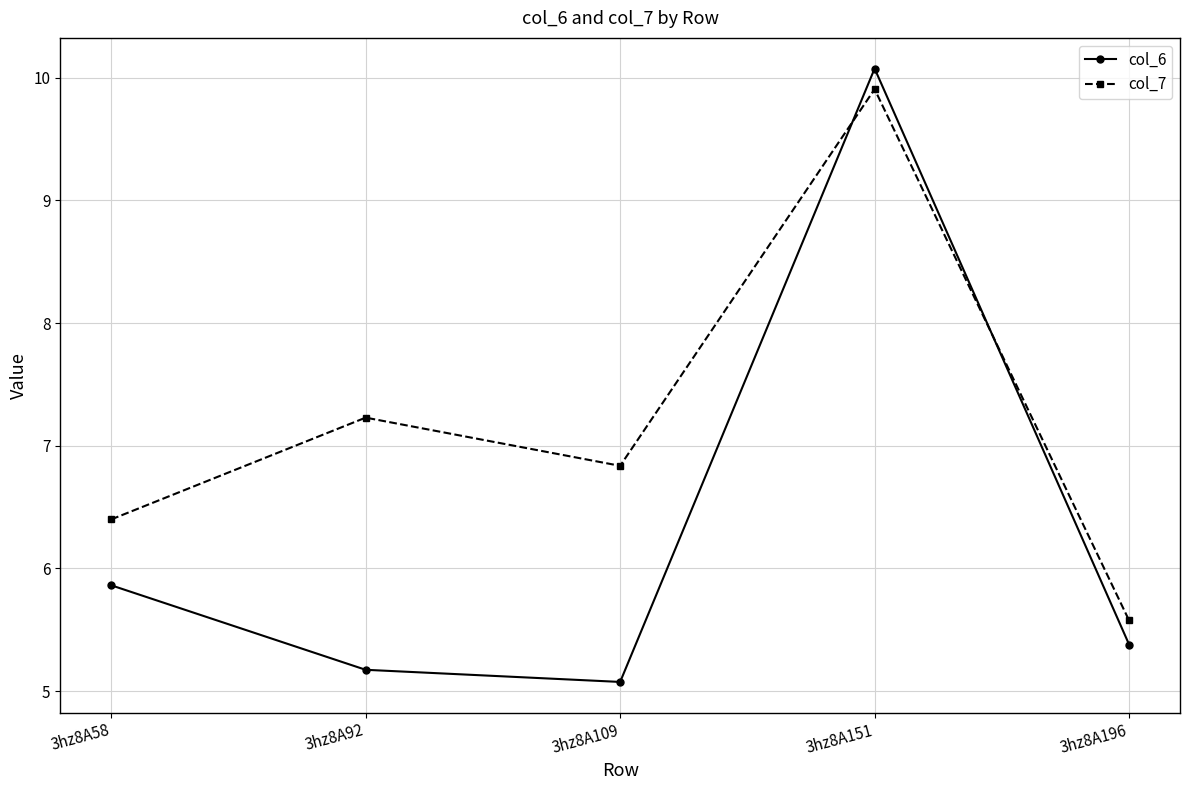

The value of col_6 at 3hz8A151 is 5.3. True or false?

False